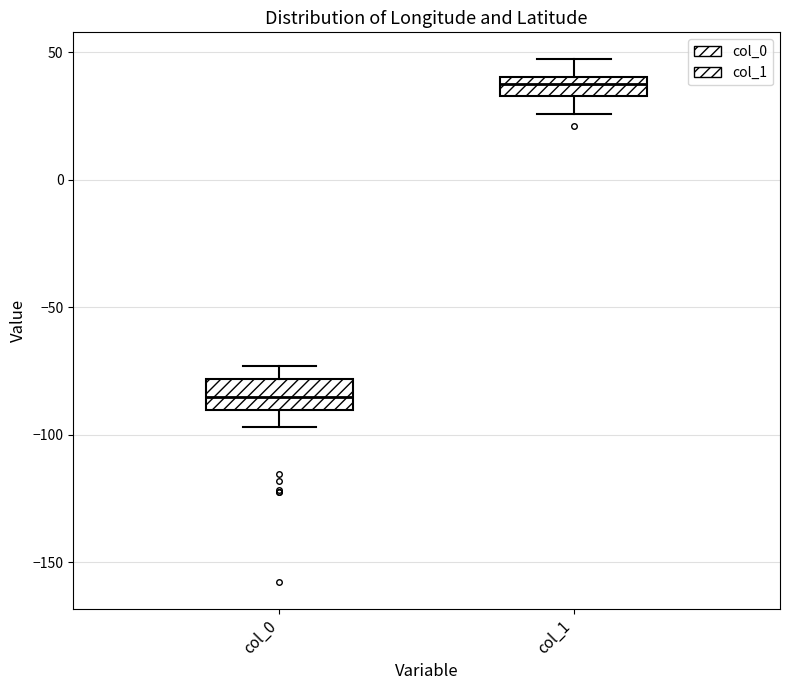

Reading left to right, transcribe this box plot: for each box, give where its median line is, the range the box spans, and where its two whiskers end, as read against the y-axis. The values are not printed on the chart, so give them approximately, as read against the axis.

col_0: median -85, box -90 to -80, whiskers -95 to -75
col_1: median 40 (inside the box), box 35 to 40, whiskers 25 to 50